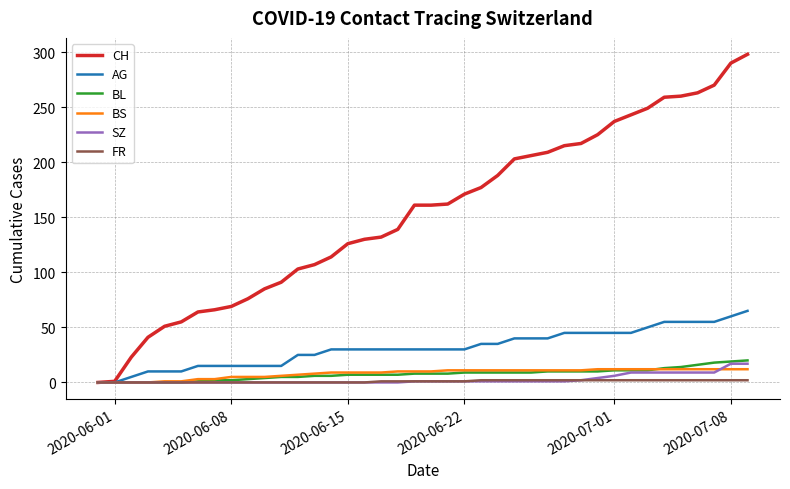

Which series has the widest spread of values?

CH